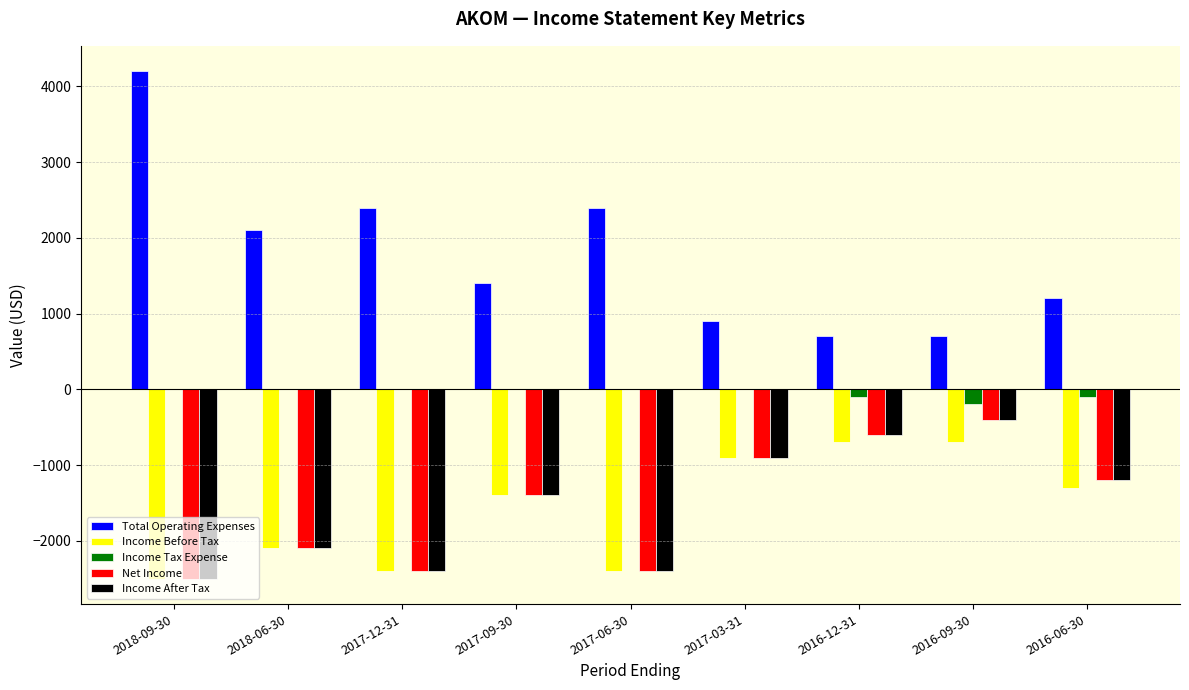

Reading left to right, transcribe all the data shown in this chart.

Total Operating Expenses: 4200	2100	2400	1400	2400	900	700	700	1200
Income Before Tax: -2500	-2100	-2400	-1400	-2400	-900	-700	-700	-1300
Income Tax Expense: 0	0	0	0	0	0	-100	-200	-100
Net Income: -2500	-2100	-2400	-1400	-2400	-900	-600	-400	-1200
Income After Tax: -2500	-2100	-2400	-1400	-2400	-900	-600	-400	-1200